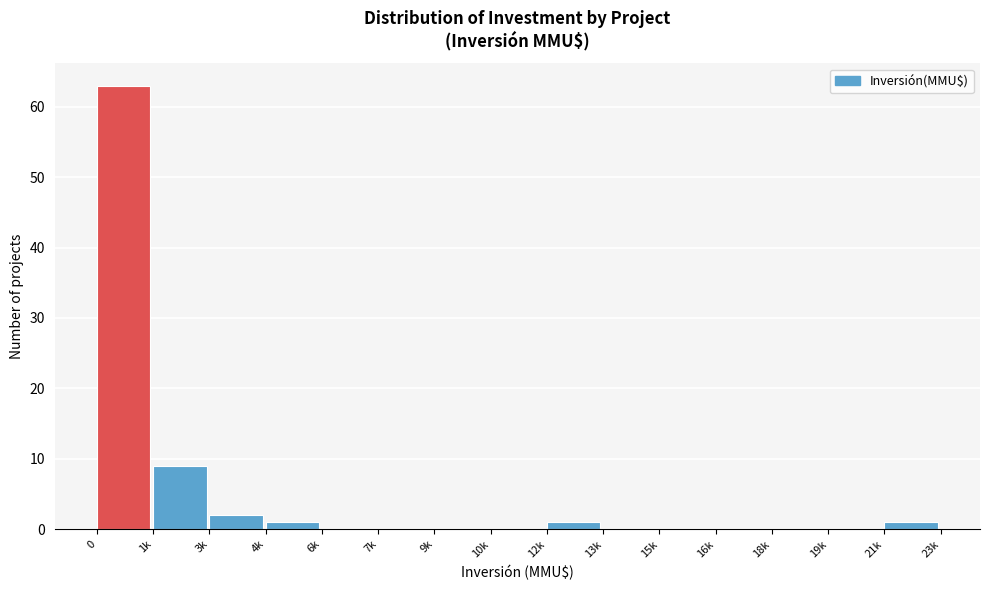

Reading left to right, what are all the values shown in this chart?

0=63	1k=9	3k=2	4k=1	6k=0	7k=0	9k=0	10k=0	12k=1	13k=0	15k=0	16k=0	18k=0	19k=0	21k=1